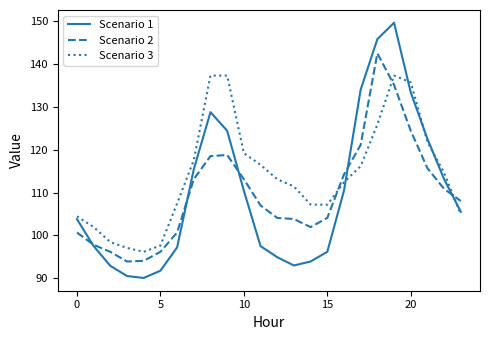

Which series has the largest total across all categories?

Scenario 3